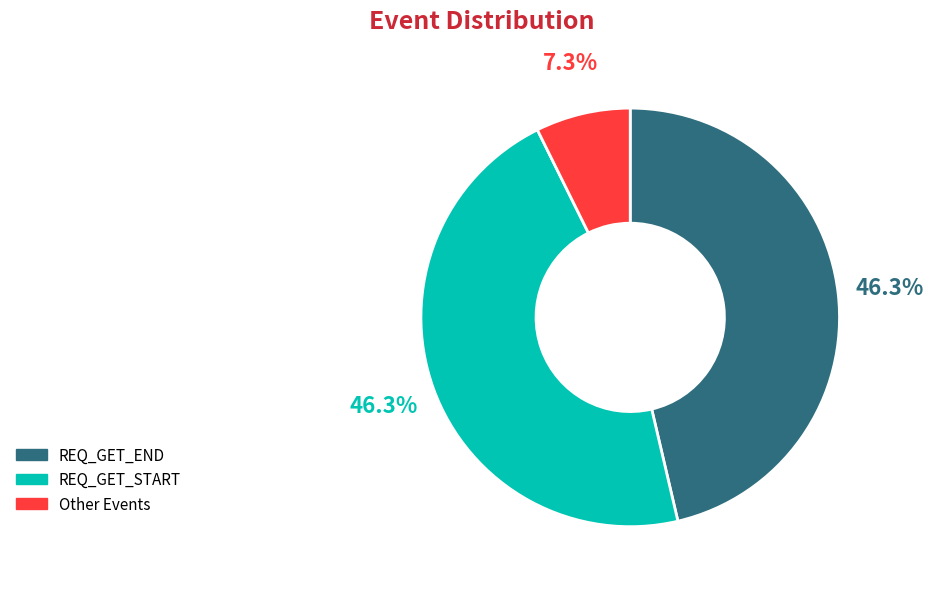

To the nearest percent, what is the average slice percentage?

33%